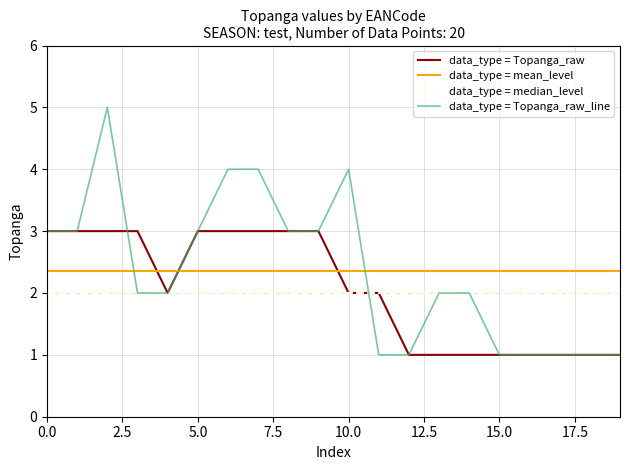

Rank the series by their maximum value, from lowest to highest.

data_type = median_level, data_type = mean_level, data_type = Topanga_raw, data_type = Topanga_raw_line